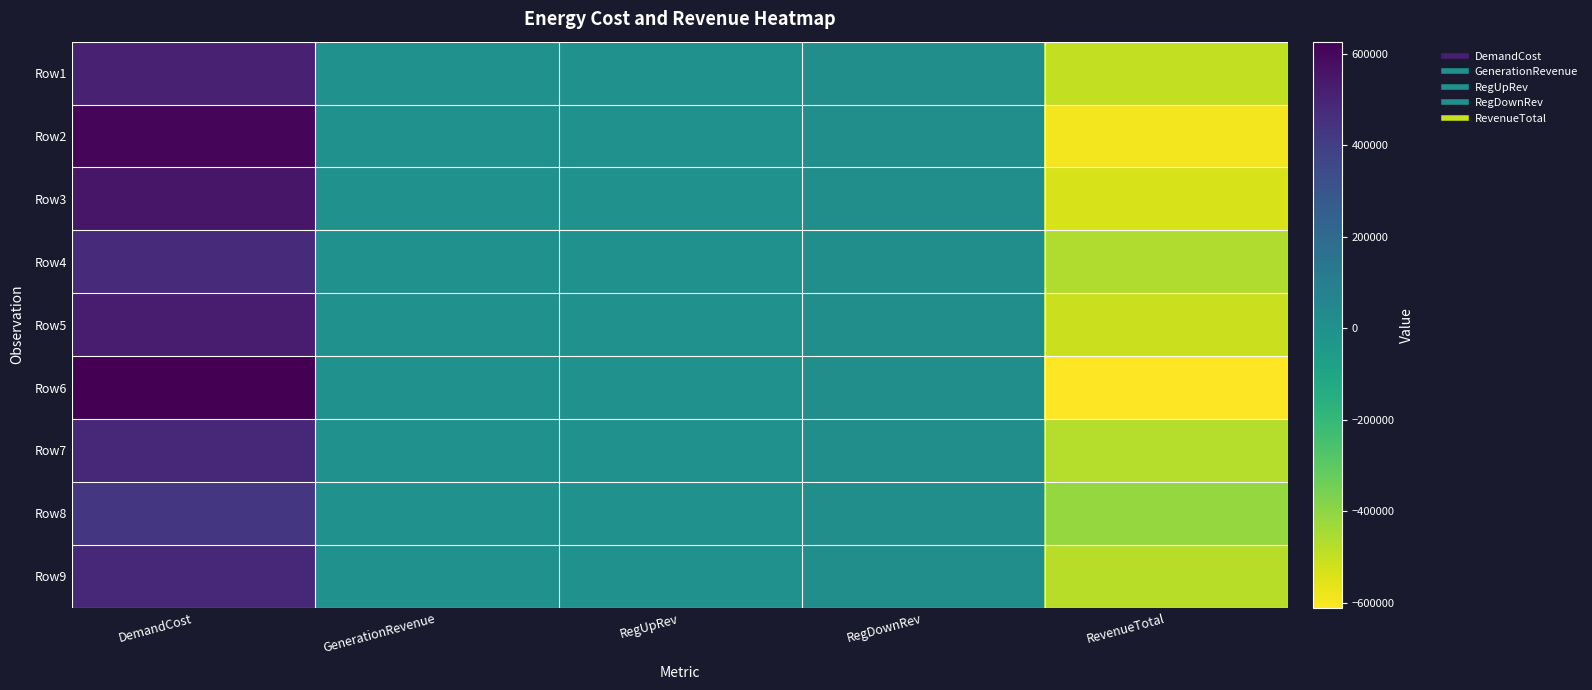

What is the spread (max minus min) of values at DemandCost?

195493.4